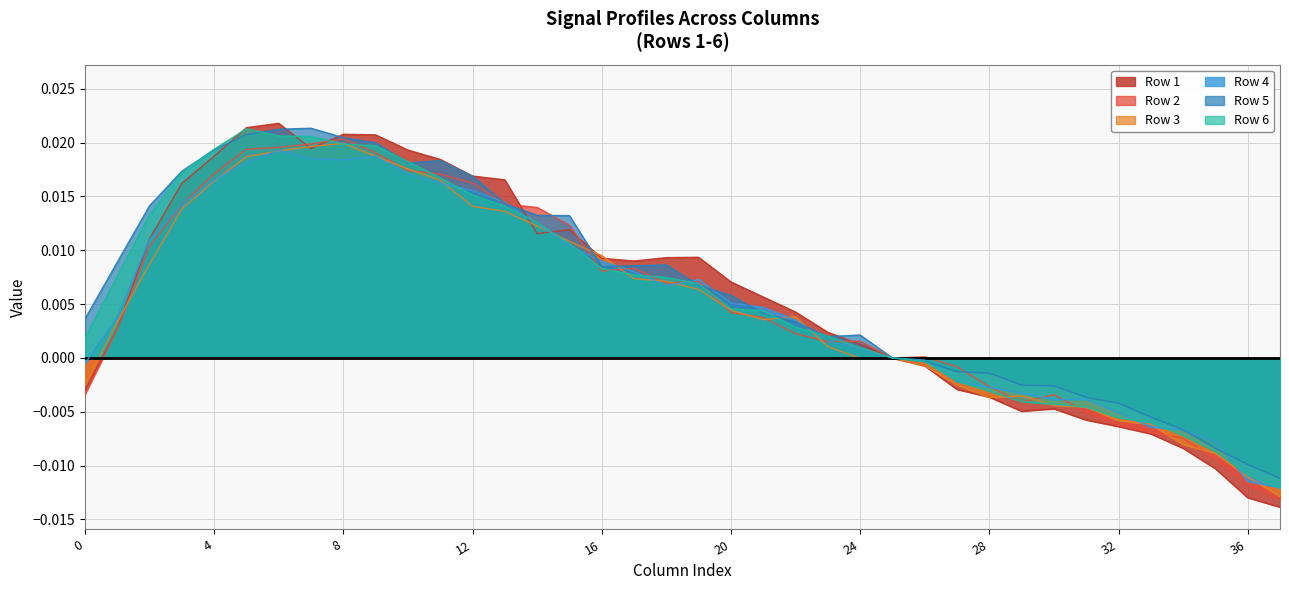

At which label is Row 6 closest to 0?

25